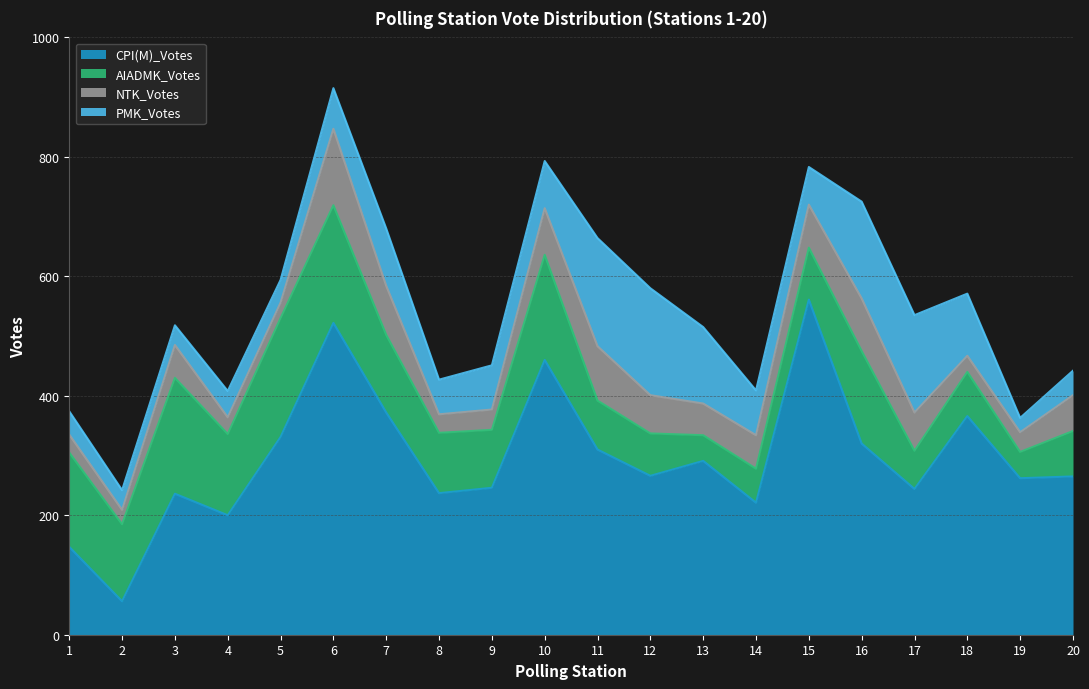

What is the difference between the second highest and minimum values in the AIADMK_Votes series?

154